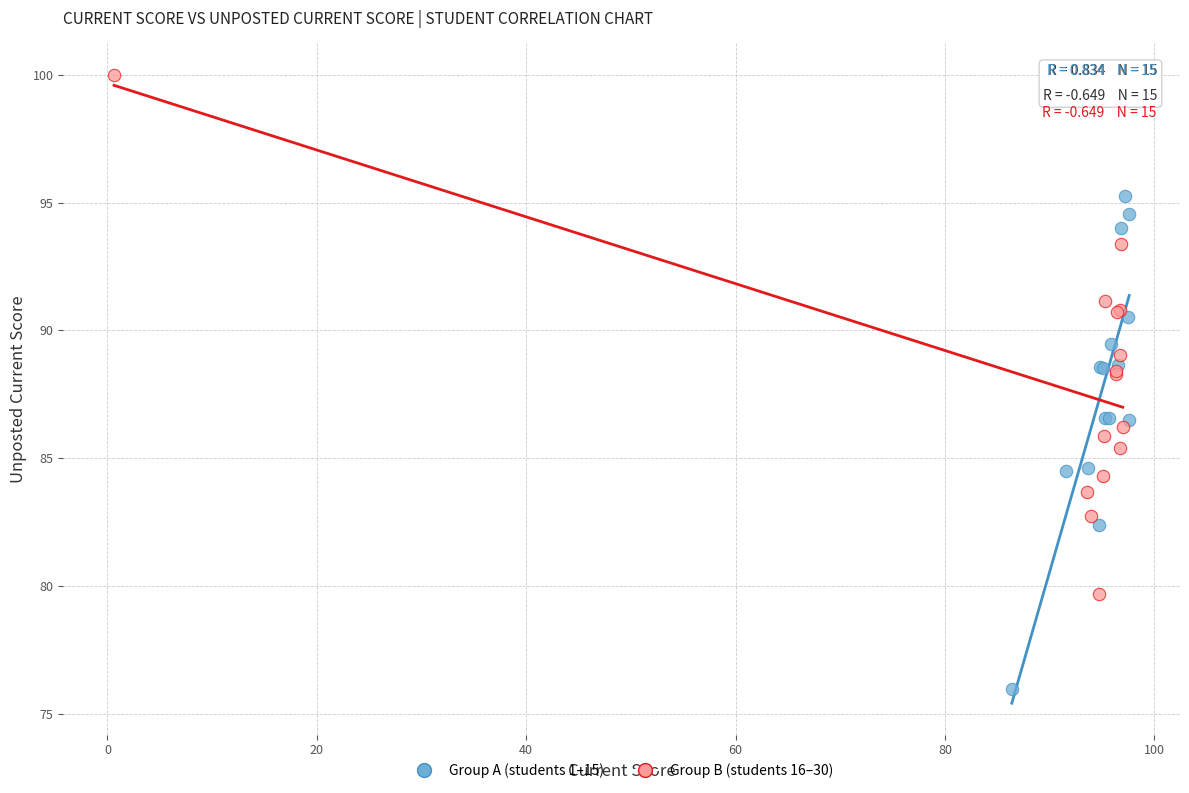

Which series contains the highest Y value?

Group B (students 16–30)